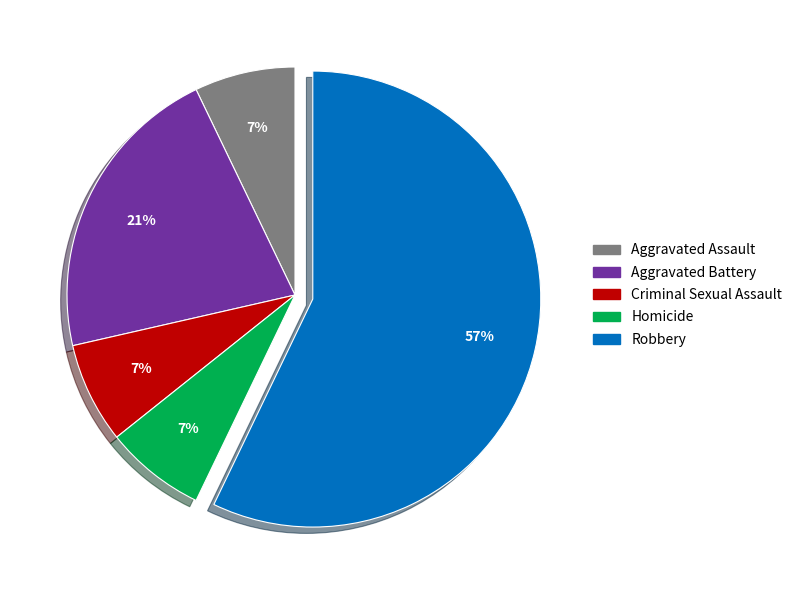

To the nearest percent, what is the average slice percentage?

20%